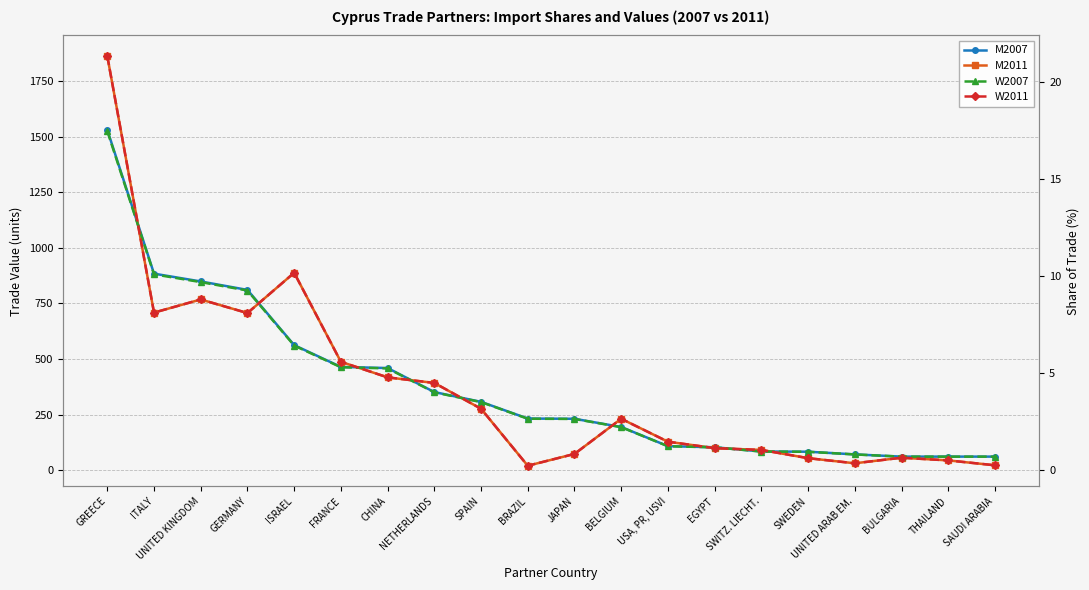

What is the spread (max minus min) of values at GREECE?

1844.5